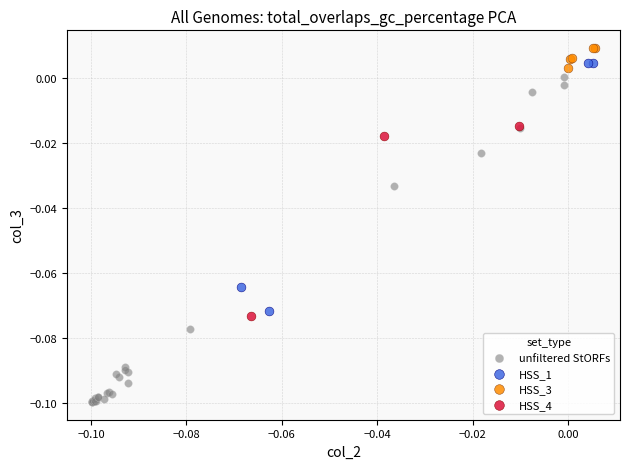

Which series has the largest Y range (max minus min)?

unfiltered StORFs